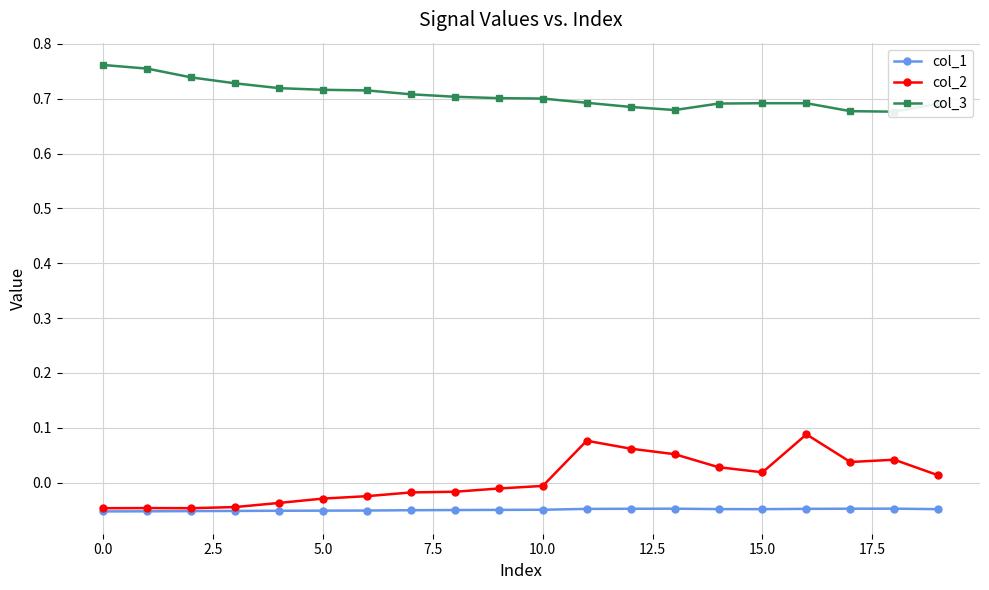

True or false: col_3 and col_2 cross at least once.

False